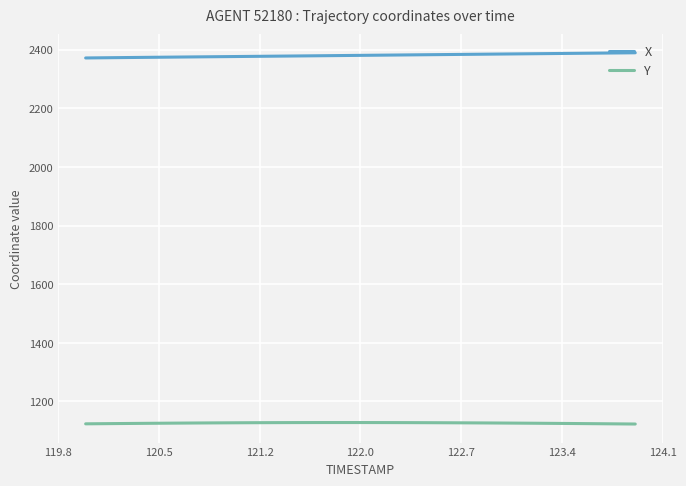

True or false: Y and X cross at least once.

False